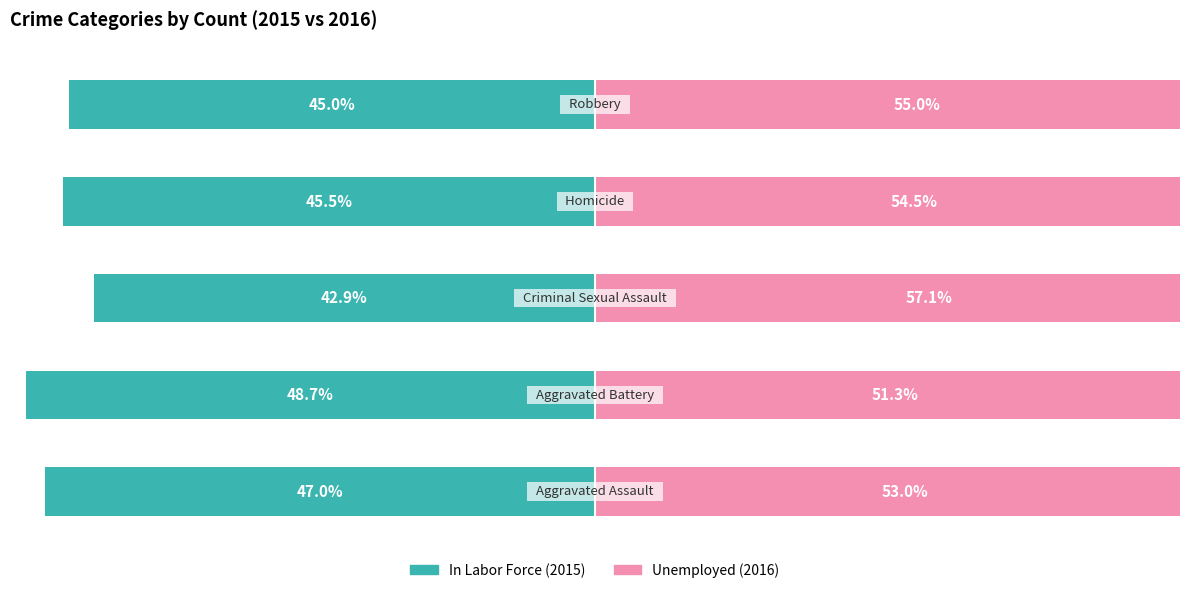

How many categories are shown in the chart?

5